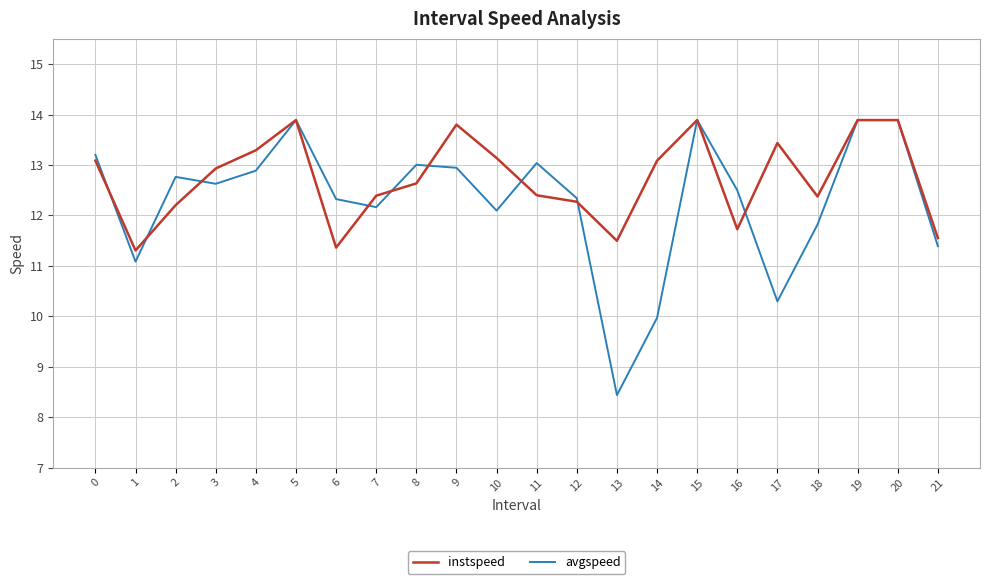

What is the total value across all series at 2?

25.0